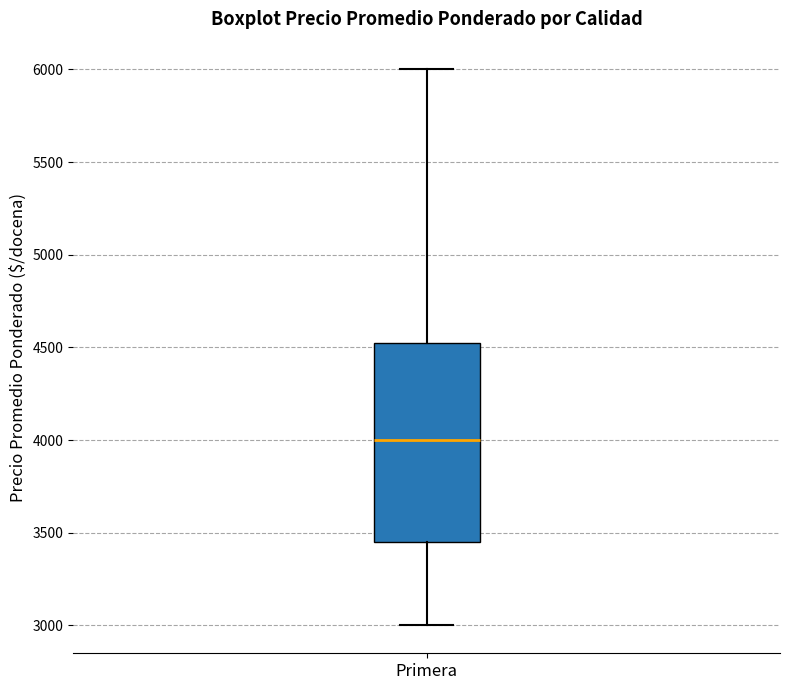

Transcribe this box plot: give where the median line is, the range the box spans, and where the two whiskers end, as read against the y-axis. The values are not printed on the chart, so give them approximately, as read against the axis.

median 4000, box 3450 to 4550, whiskers 3000 to 6000